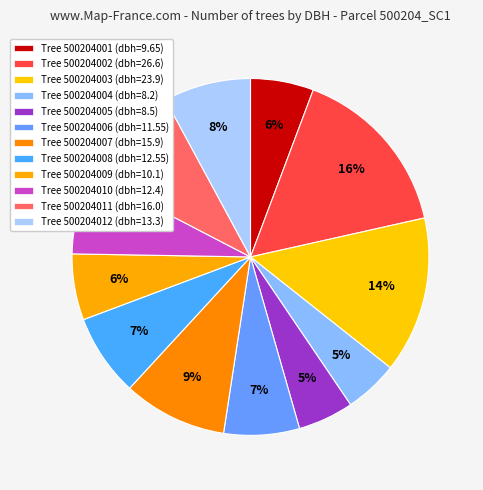

Count the number of slices in the pie.

12